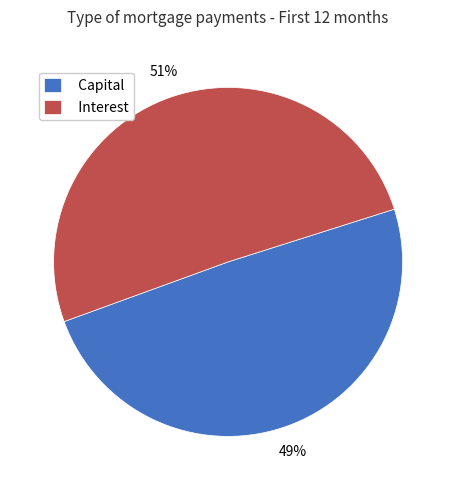

What percentage is the Capital slice, to the nearest percent?

49%